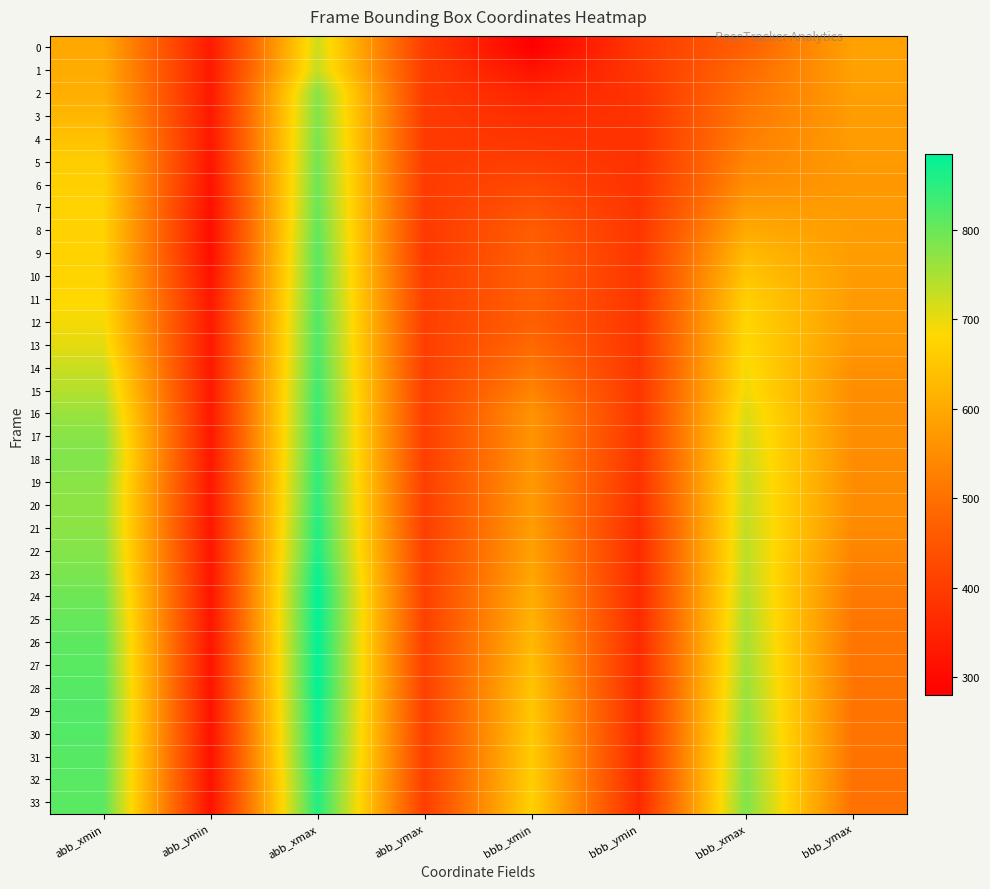

Which series has the largest range (max minus min)?

28